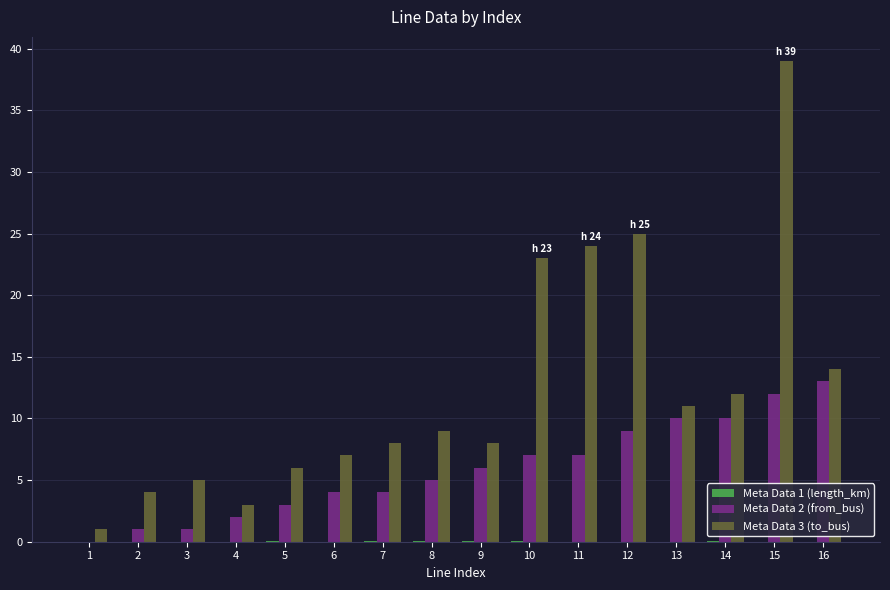

True or false: Meta Data 3 (to_bus) has a value of 7.0 at 3.

False